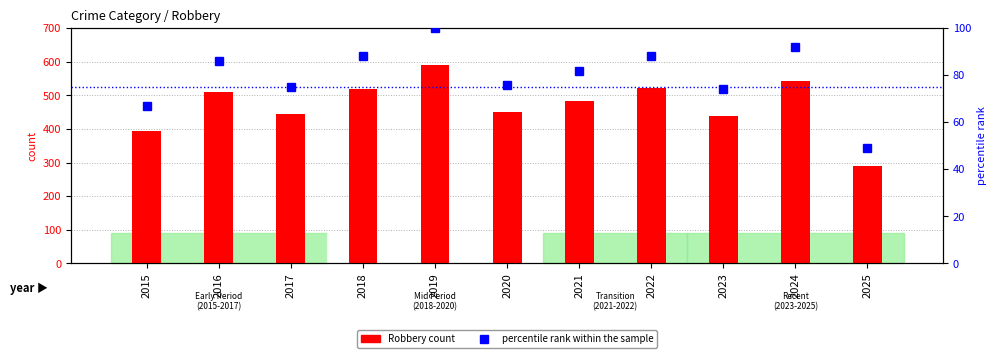

How many groups of bars are there?

11